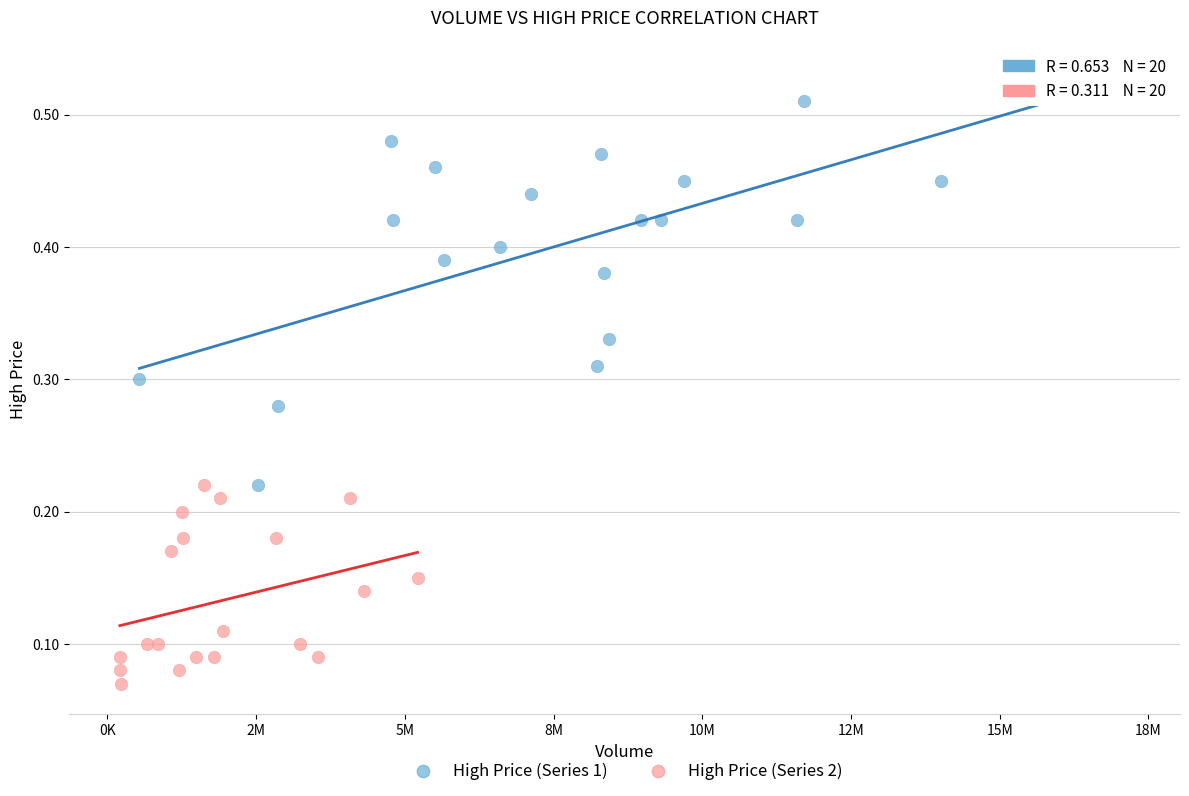

Which series contains the highest Y value?

High Price (Series 1)